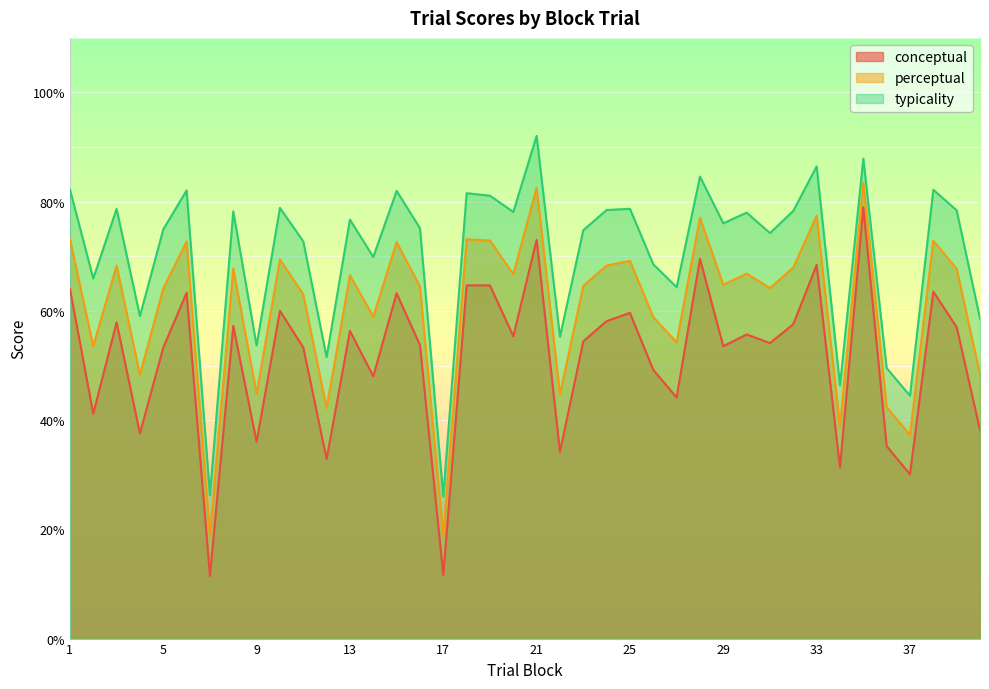

The value of perceptual at 17 is 5.0. True or false?

False